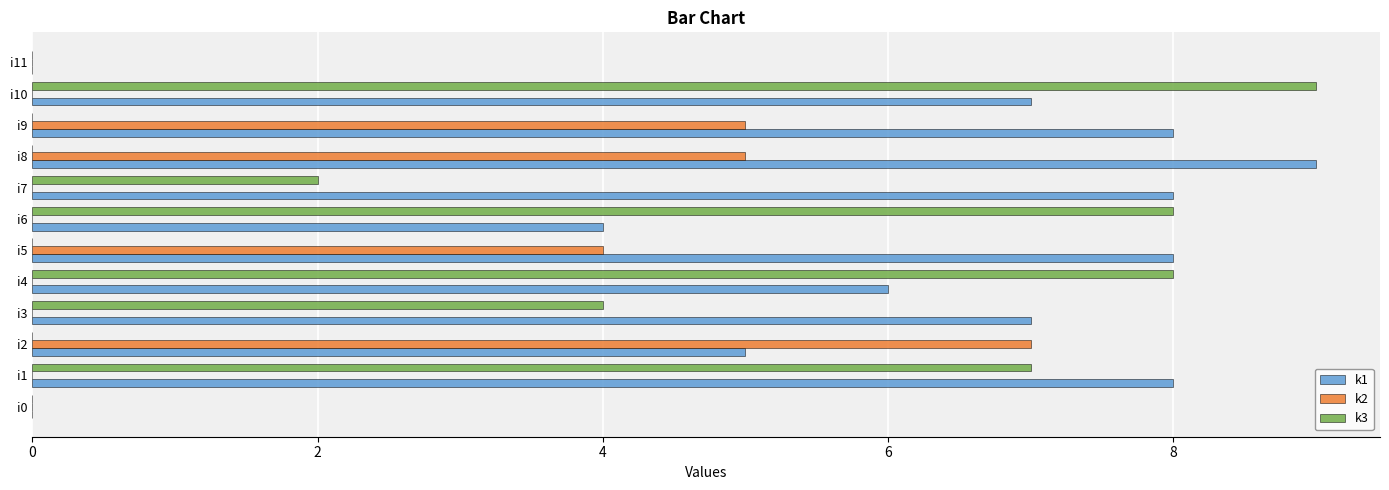

Which category has the highest value in the k3 series?

i10